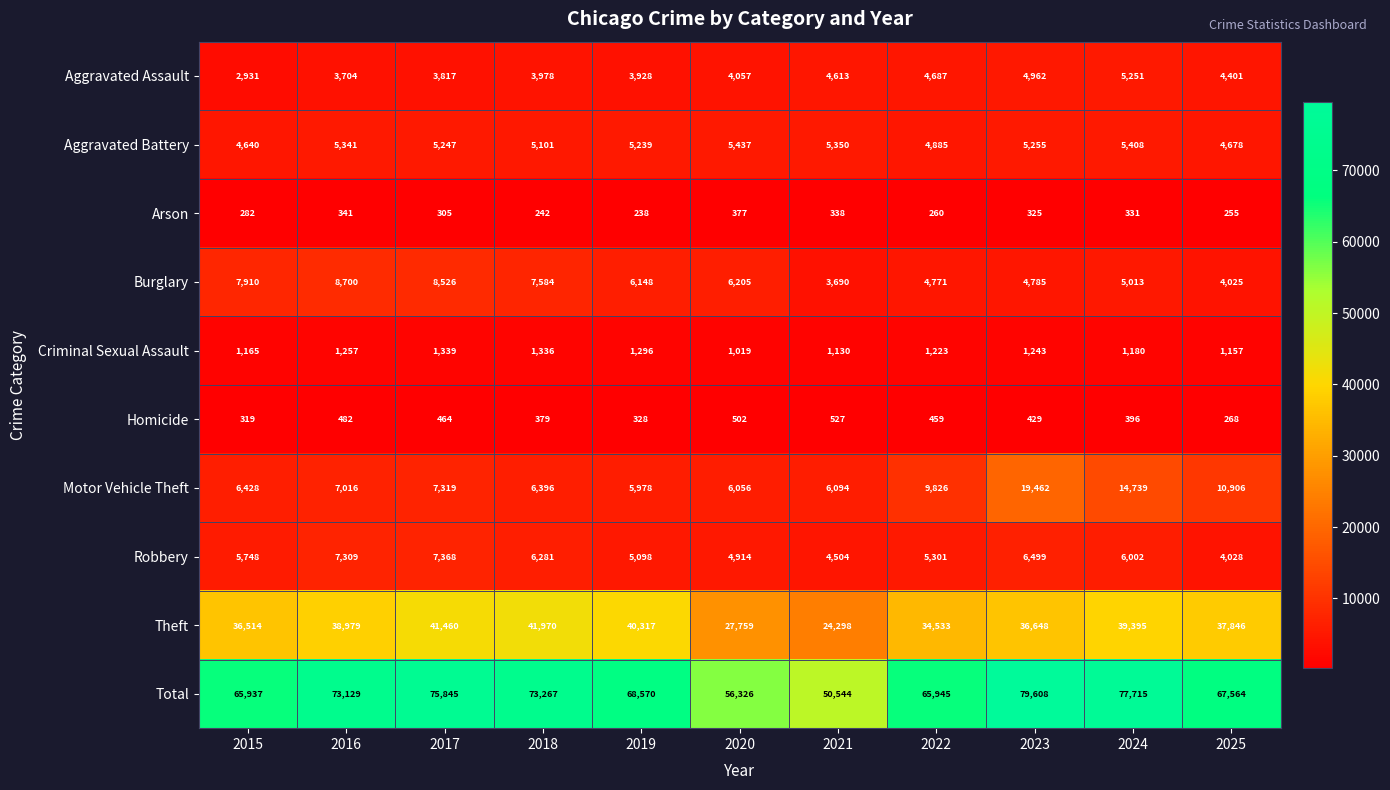

At which category is the sum across all series the highest?

2023